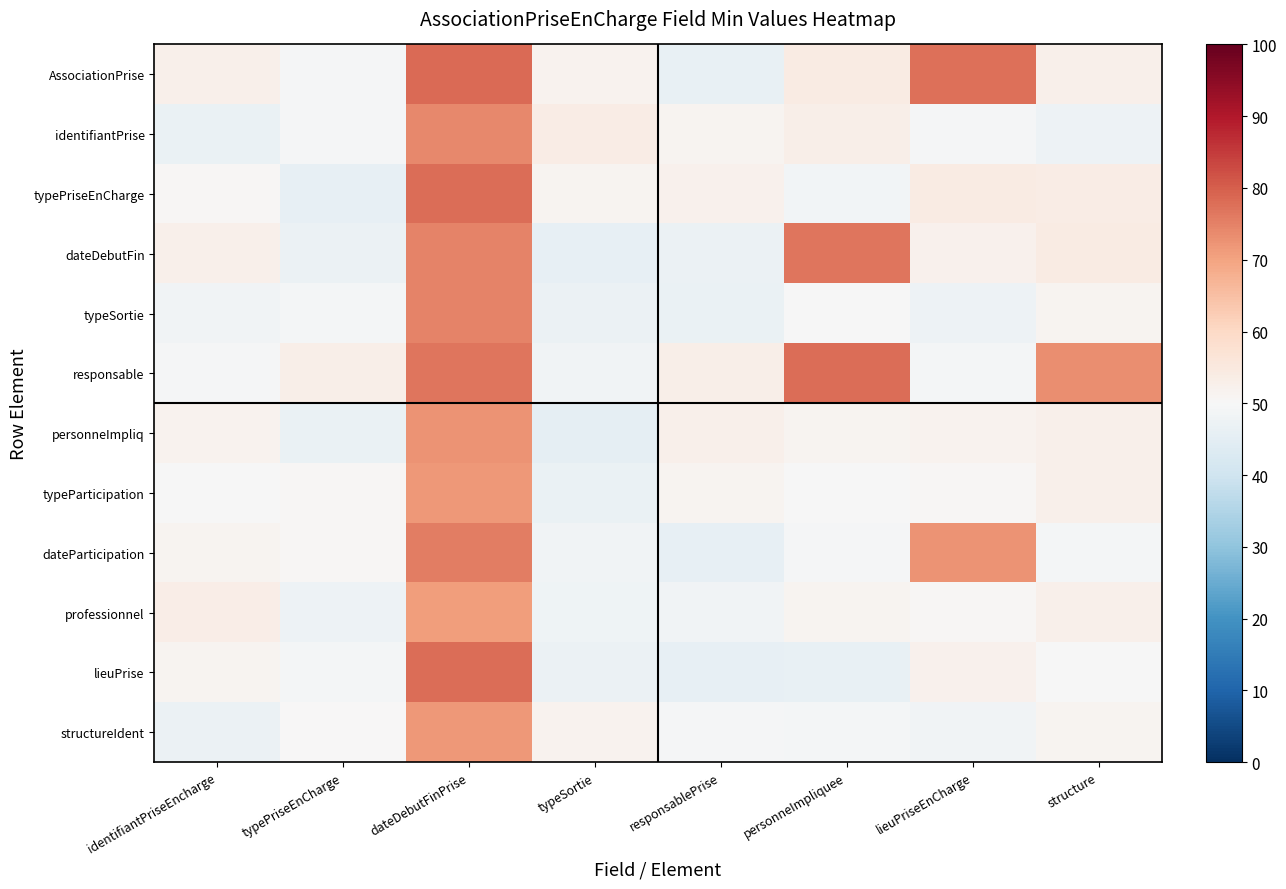

List the series in order of their peak value, lowest first.

professionnel, typeParticipation, structureIdent, personneImpliq, identifiantPrise, typeSortie, dateParticipation, dateDebutFin, responsable, lieuPrise, typePriseEnCharge, AssociationPrise